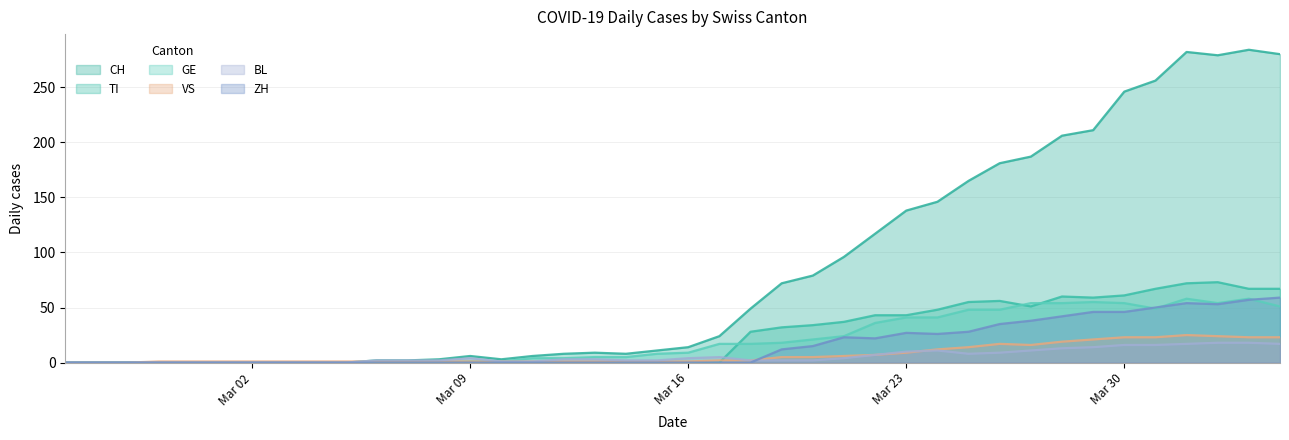

Which series has the largest range (max minus min)?

CH